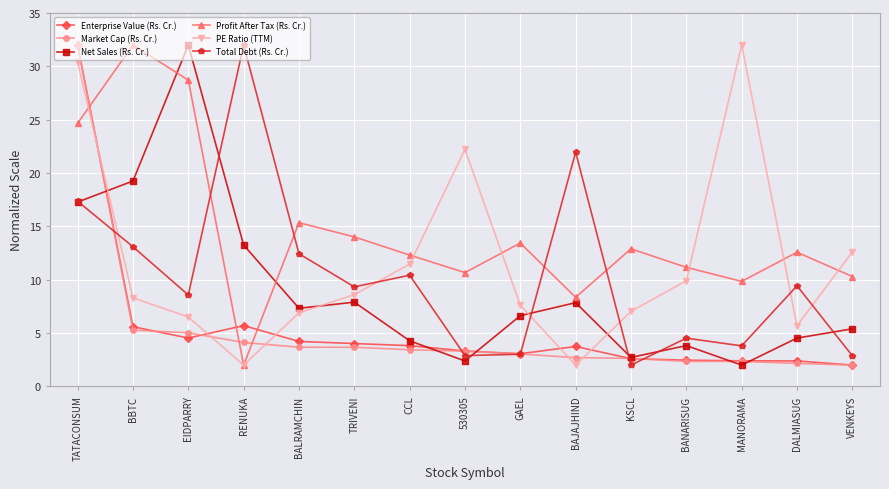

Which series changed the most between RENUKA and BAJAJHIND?

Total Debt (Rs. Cr.)